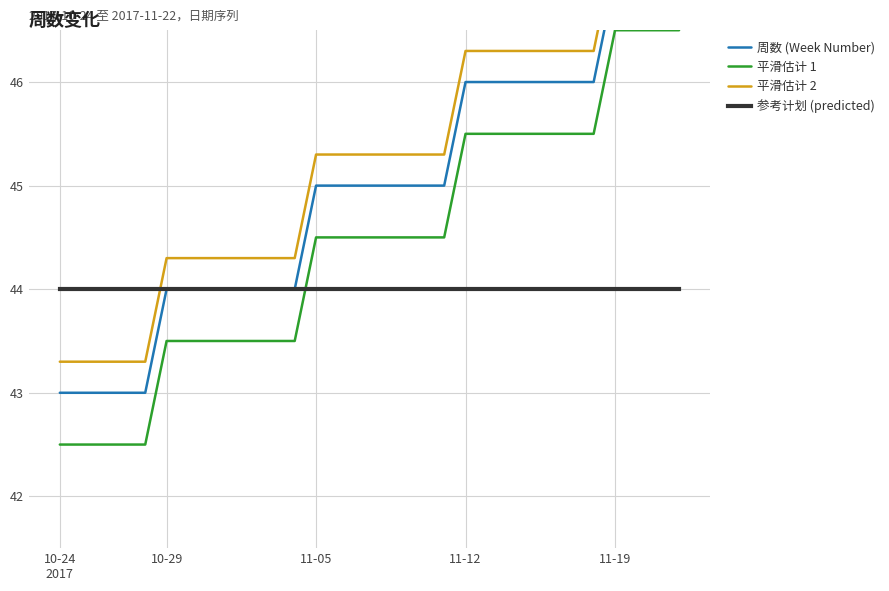

At which label does 平滑估计 1 first exceed 44?

11-05